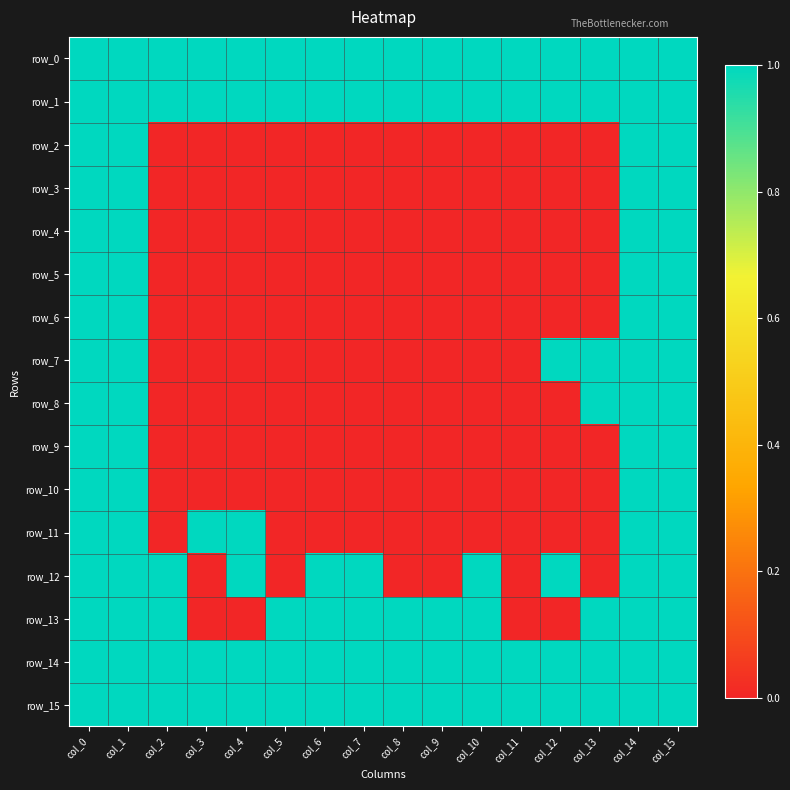

Which series has the largest total across all categories?

row_0